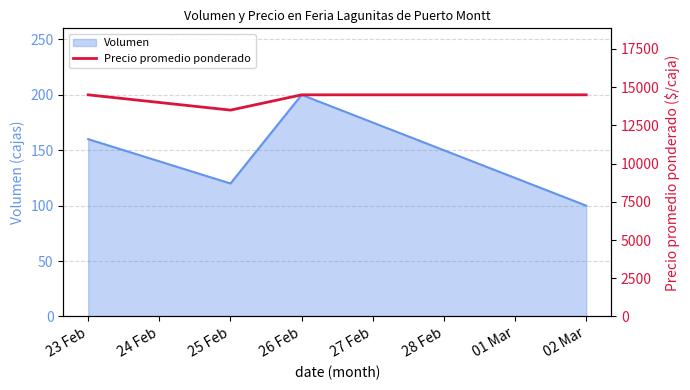

True or false: Volumen has a value of 53 at 25 Feb.

False